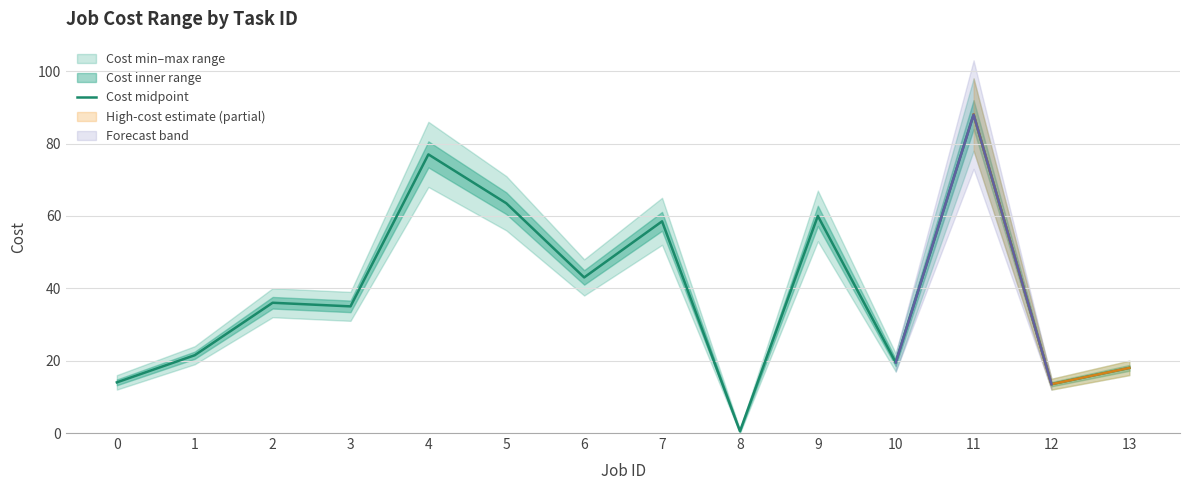

How many interior local peaks (higher than both neighbors) does the data have?

5